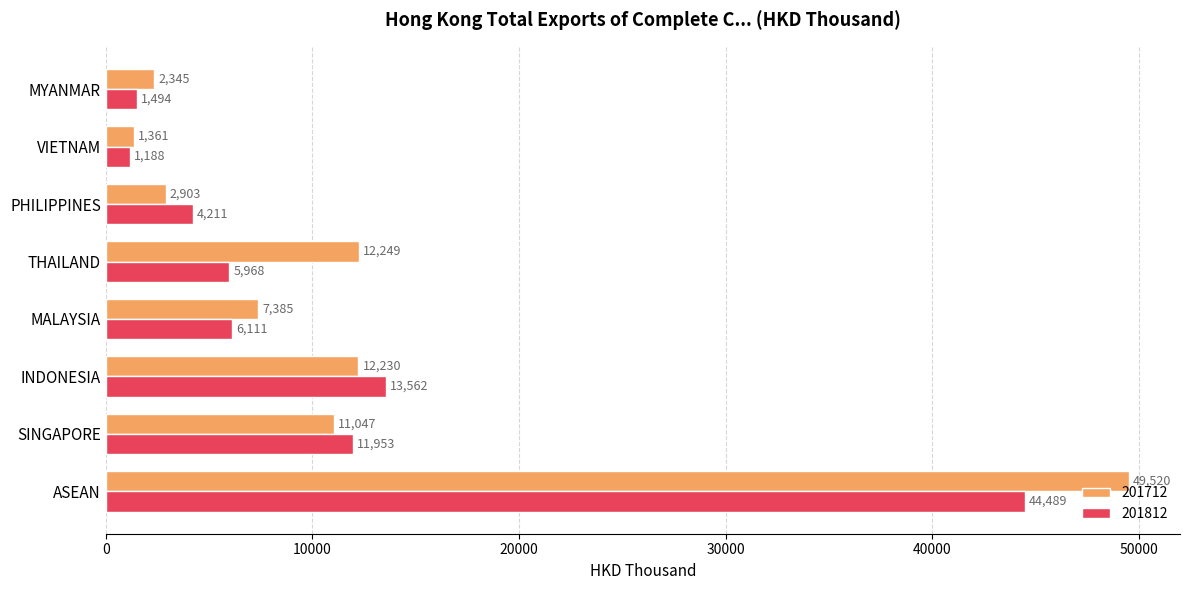

What is the difference between the highest and lowest values at INDONESIA?

1332.2